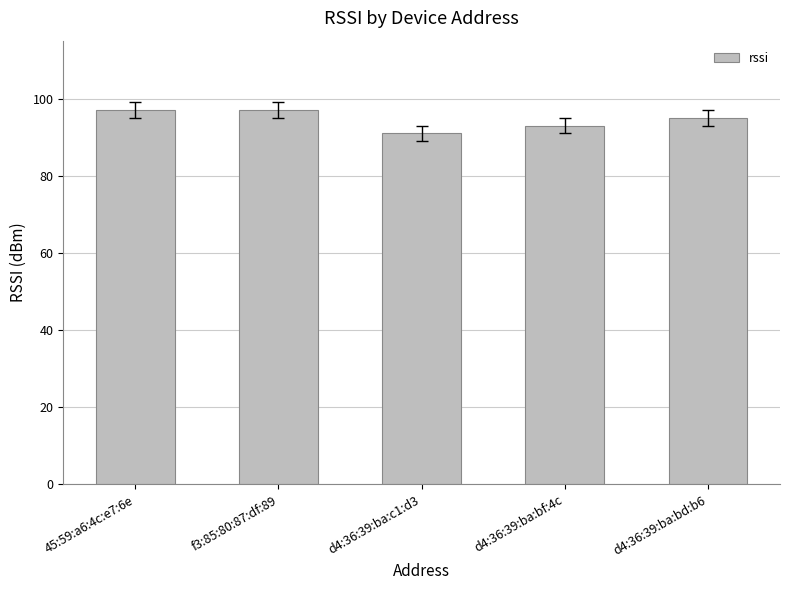

How many bars are there in total?

5